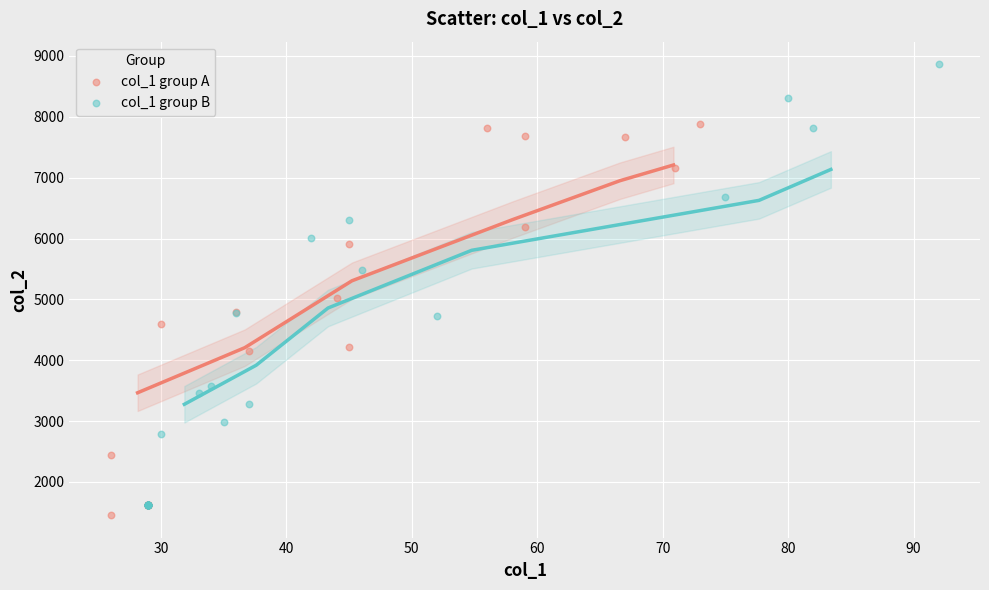

Which series has the widest spread of Y values?

col_1 group B